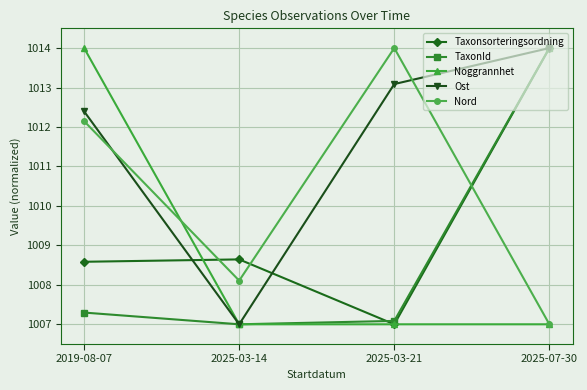

Which category has the highest value in the Ost series?

2025-07-30